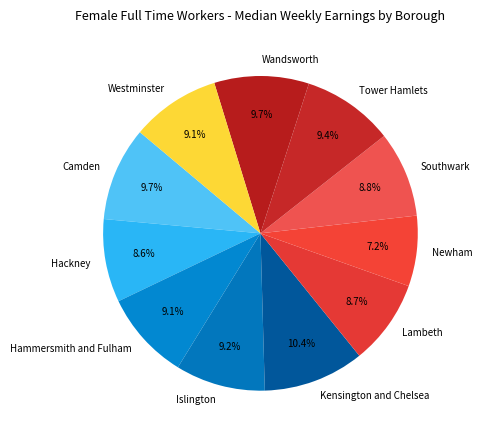

Count the number of slices in the pie.

11